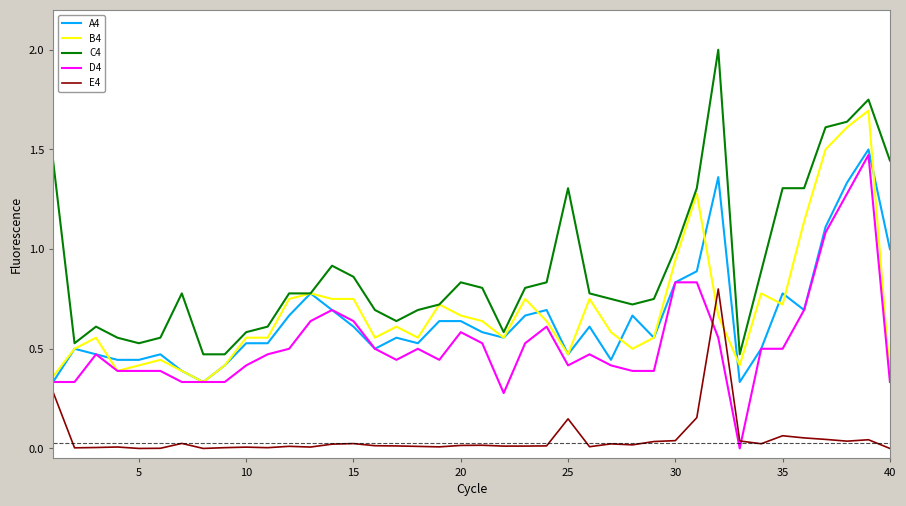

True or false: D4 and C4 intersect in this chart.

False